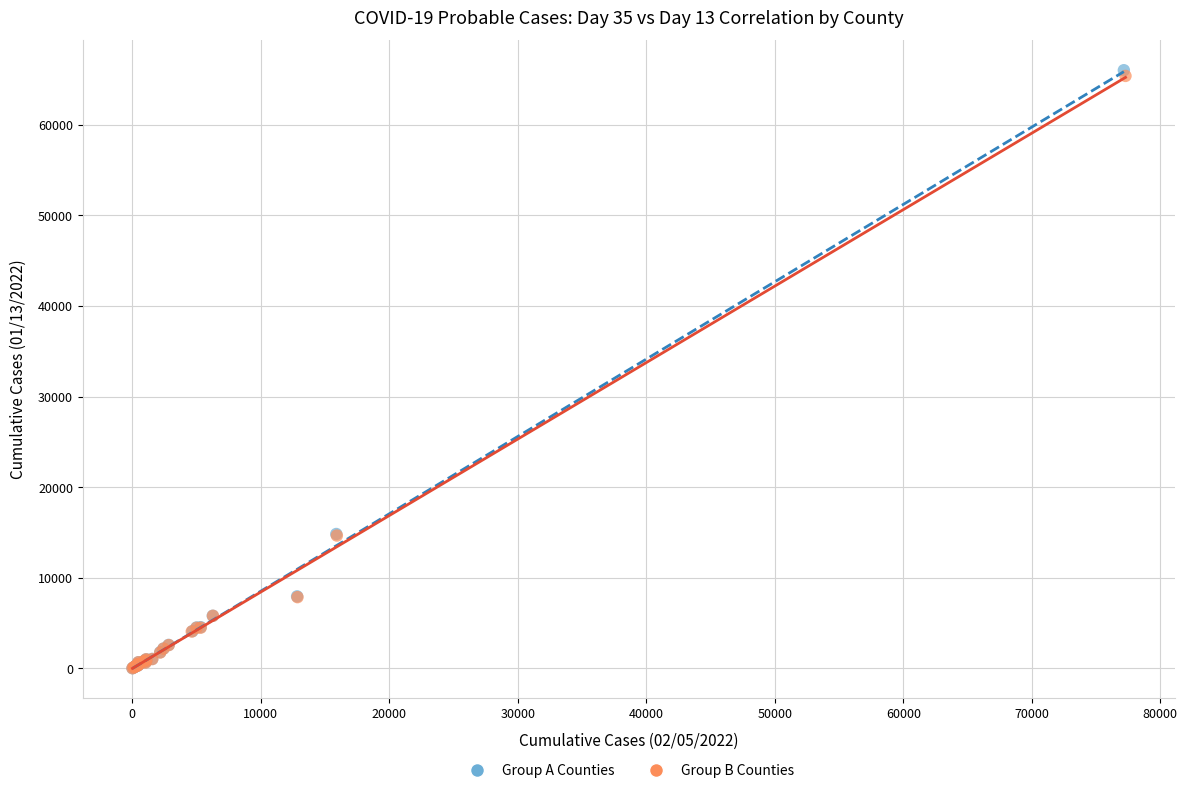

What are all the series names shown in the legend?

Group A Counties, Group B Counties